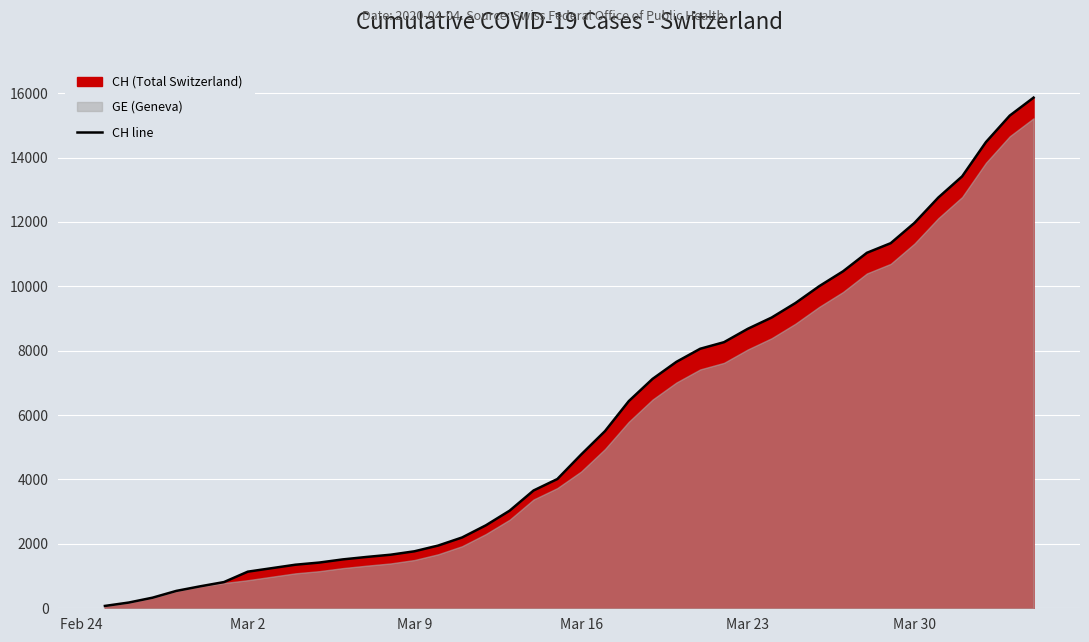

What is the sum of all values?

233397